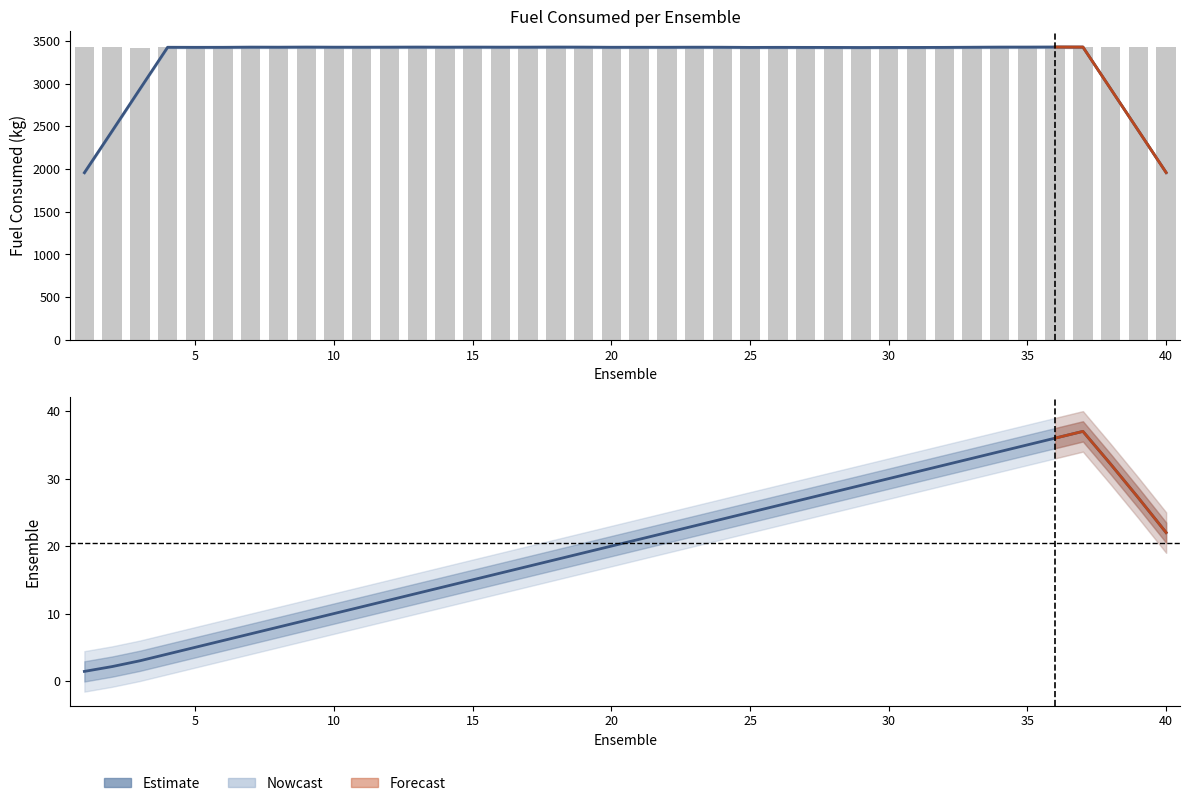

Reading left to right, transcribe all the data shown in this chart.

3425.8	3427.7	3417.7	3430.8	3416.6	3438.5	3428.1	3420.4	3430.3	3432.2	3425.9	3425.6	3430.0	3427.7	3423.2	3435.9	3426.0	3430.6	3421.1	3431.3	3433.5	3419.1	3424.2	3427.7	3429.4	3426.9	3427.6	3419.6	3423.8	3420.3	3425.0	3421.8	3433.5	3427.2	3425.0	3436.0	3430.4	3426.4	3427.8	3428.2